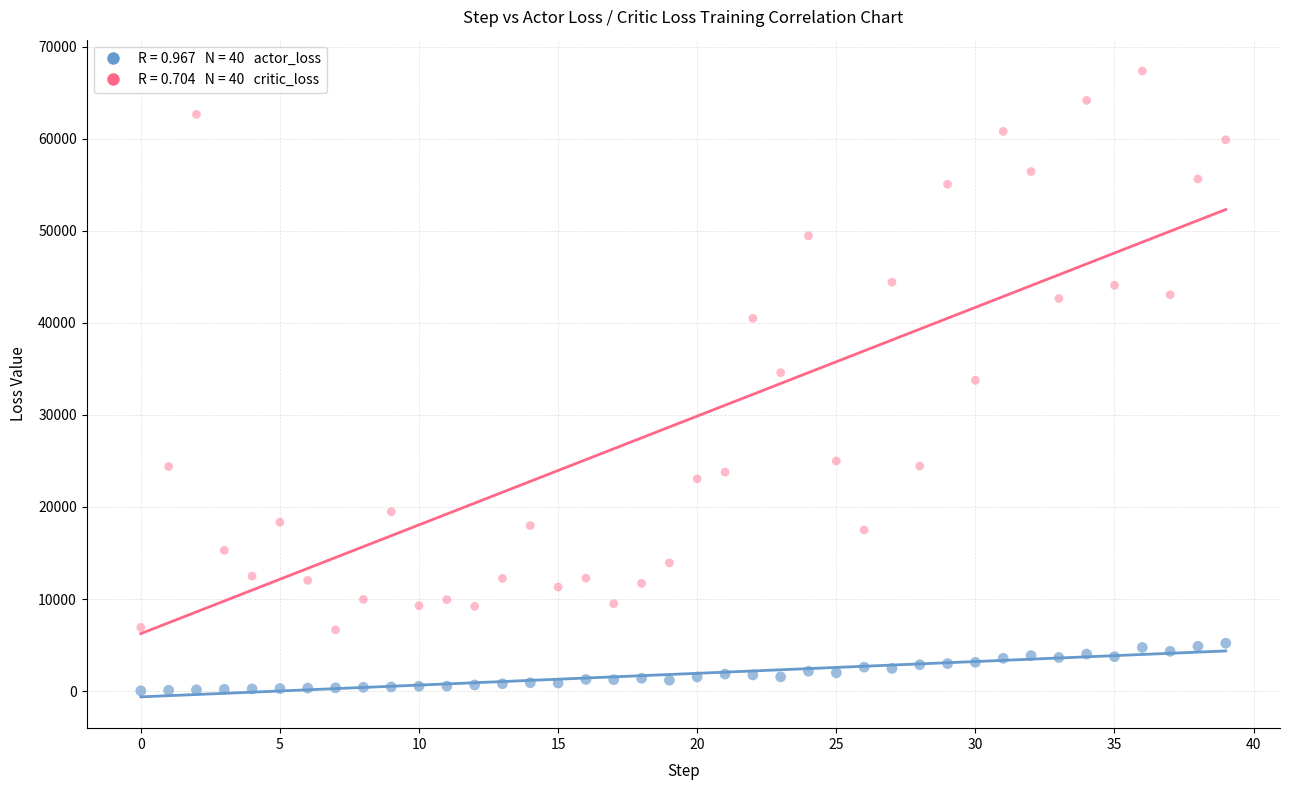

Across all data points, what is the range of Y values (max minus min)?

67314.2